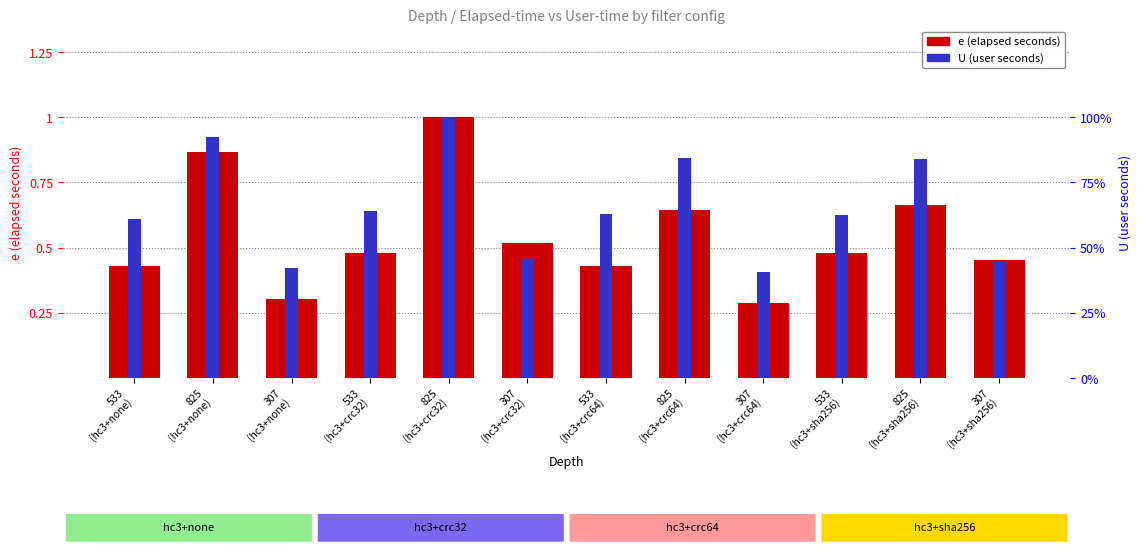

Reading left to right, list all the values displayed in this chart.

e (elapsed): 0.4	0.9	0.3	0.5	1.0	0.5	0.4	0.6	0.3	0.5	0.7	0.5
U (user): 0.6	0.9	0.4	0.6	1.0	0.5	0.6	0.8	0.4	0.6	0.8	0.4